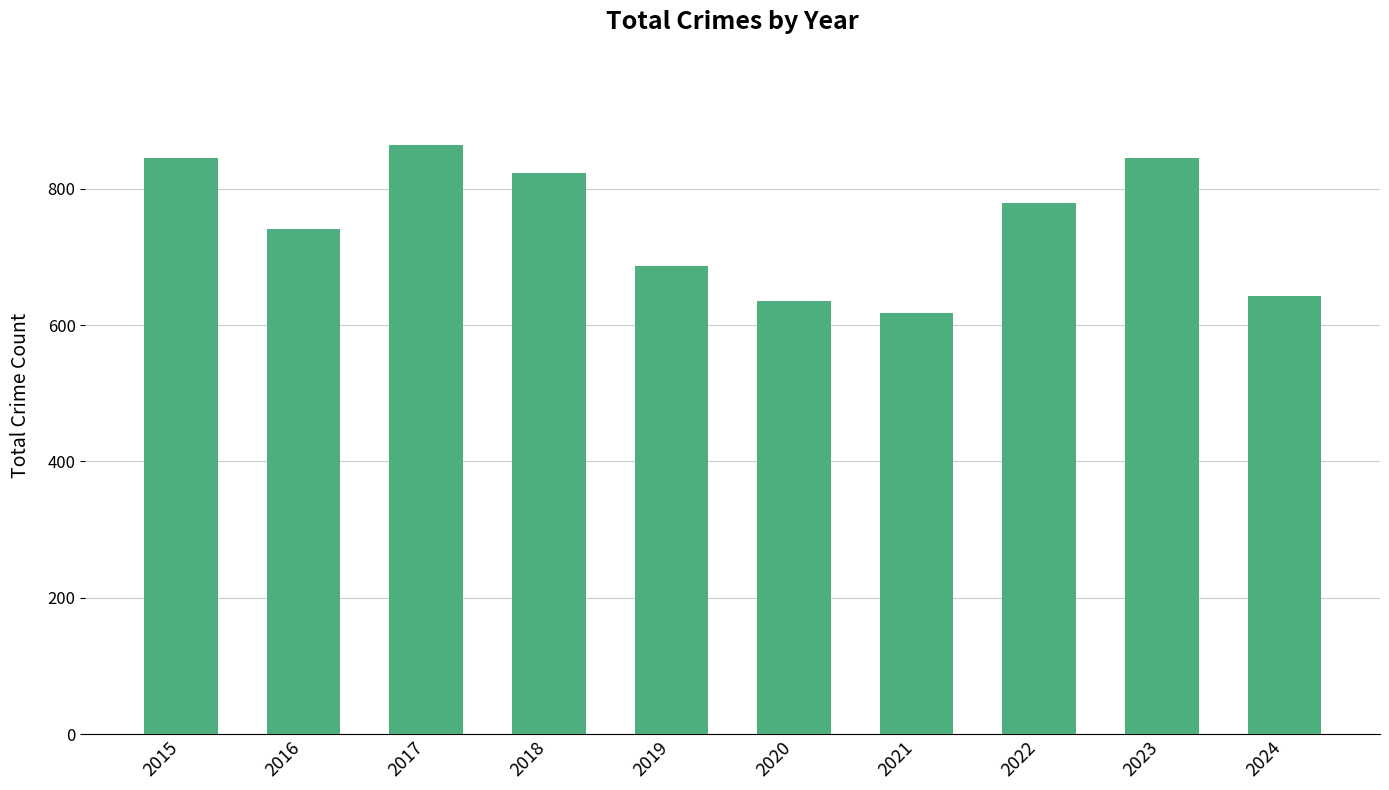

Reading right to left, list all the values displayed in this chart.

2024=642	2023=845	2022=779	2021=618	2020=635	2019=686	2018=823	2017=864	2016=741	2015=845